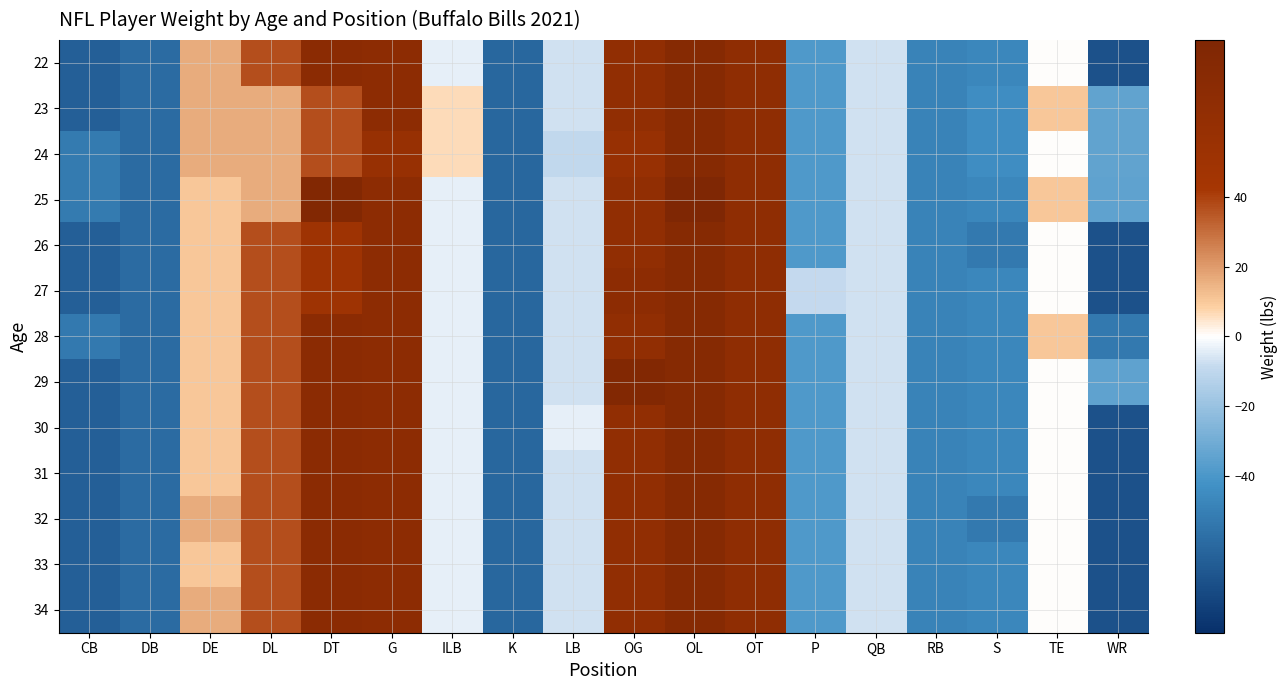

What is the total value across all series at WR?

-750.4